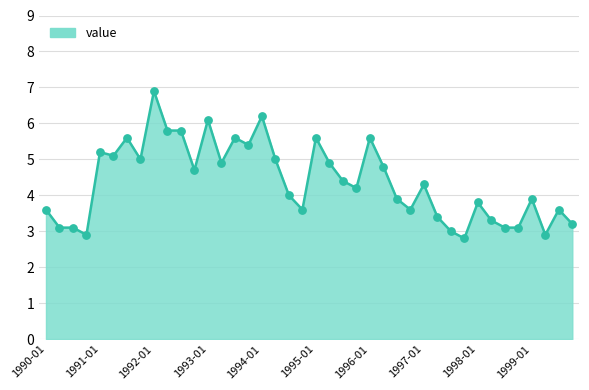

What is the smallest value displayed?

2.8